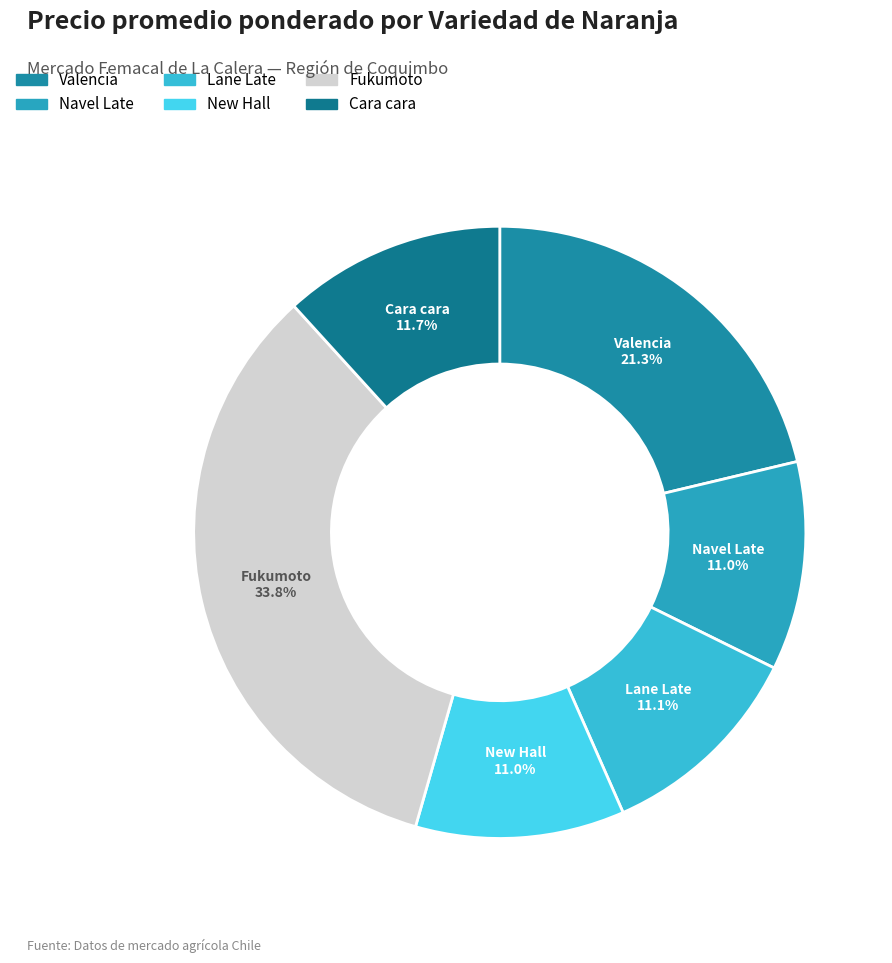

Is the sum of Lane Late and Fukumoto greater than half?

No